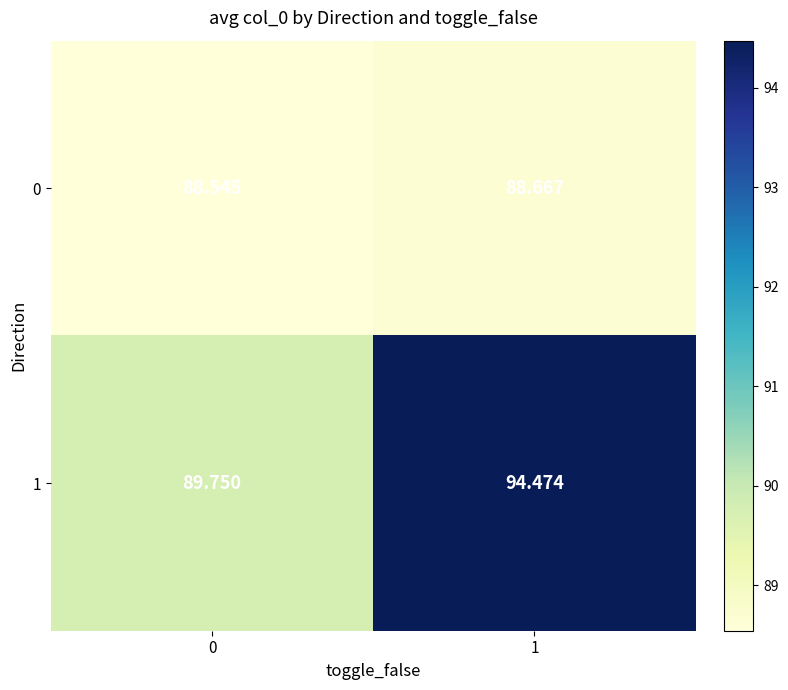

Between 0 and 1, which series saw the biggest shift?

1